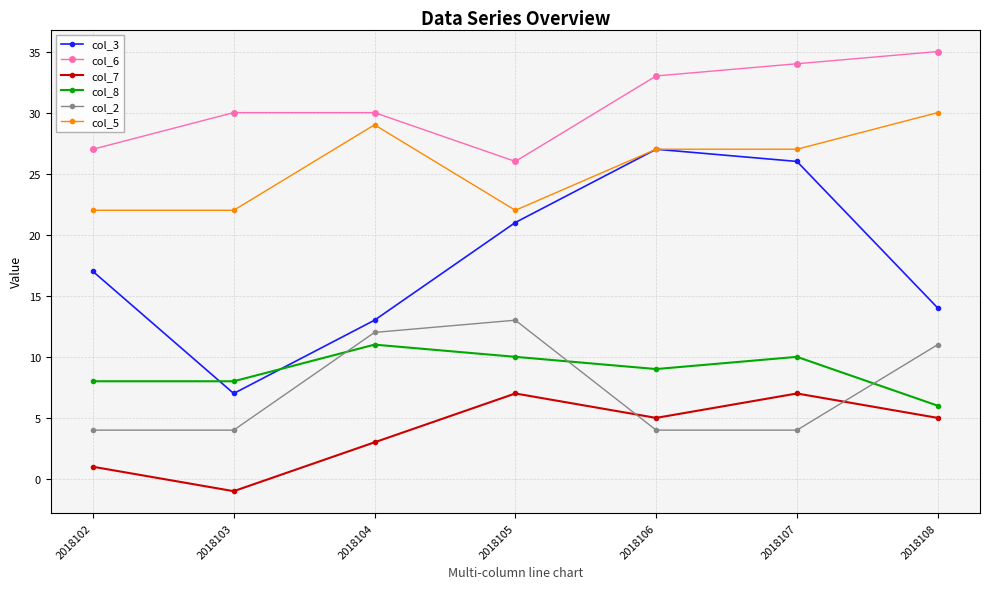

What are all the series names shown in the legend?

col_3, col_6, col_7, col_8, col_2, col_5